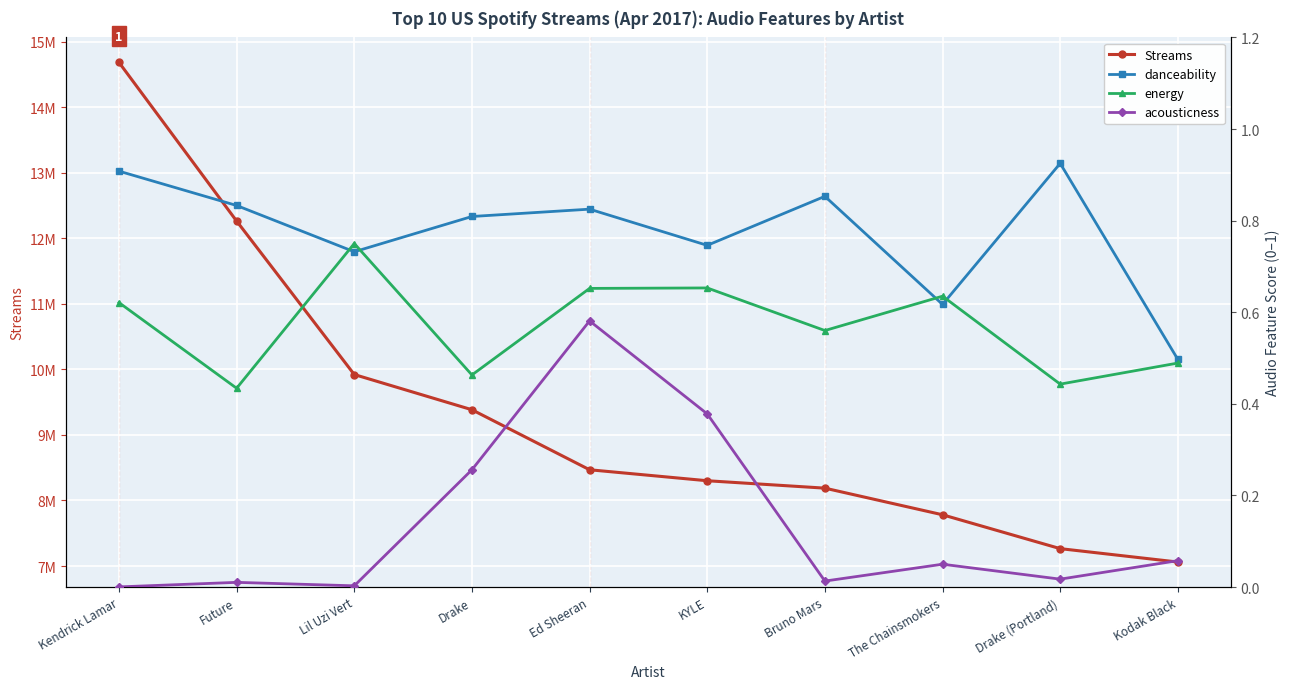

True or false: danceability and Streams intersect in this chart.

False